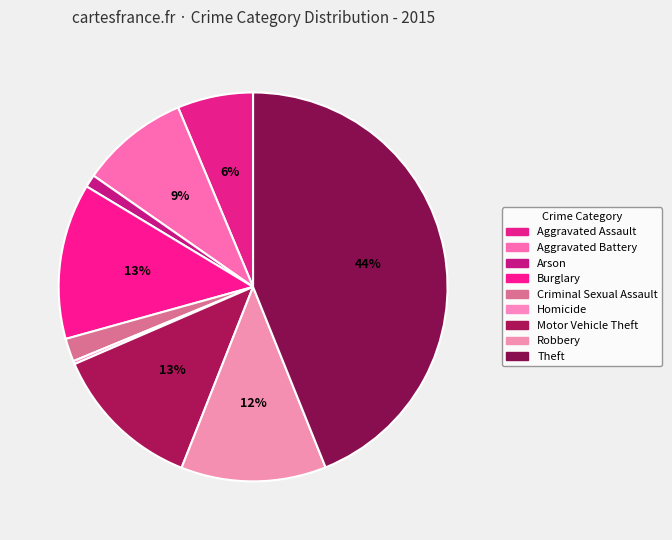

Does Theft account for over 50% of the chart?

No